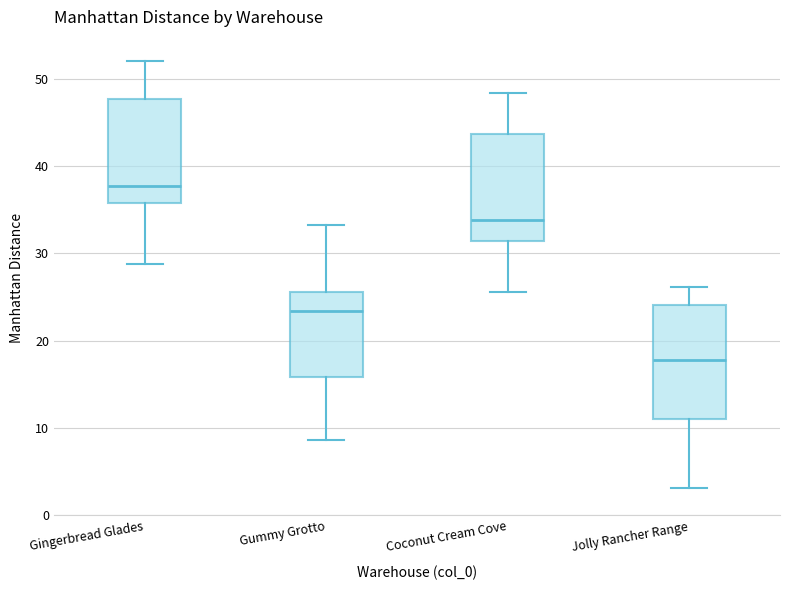

Reading left to right, read every box against the y-axis: the position of its median line, the range the box covers, and the ends of its whiskers. The values are not printed on the chart, so give them approximately, as read against the axis.

Gingerbread Glades: median 38, box 36 to 48, whiskers 29 to 52
Gummy Grotto: median 23, box 16 to 26, whiskers 9 to 33
Coconut Cream Cove: median 34, box 31 to 44, whiskers 26 to 48
Jolly Rancher Range: median 18, box 11 to 24, whiskers 3 to 26